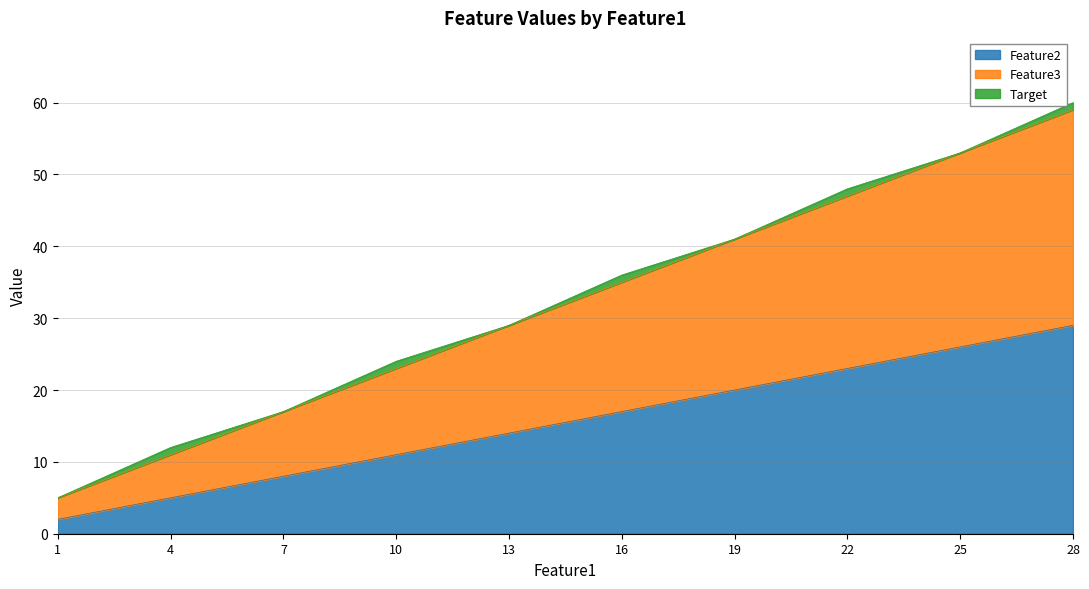

Is the value of Feature3 at 19 greater than the value of Feature2 at 19?

Yes